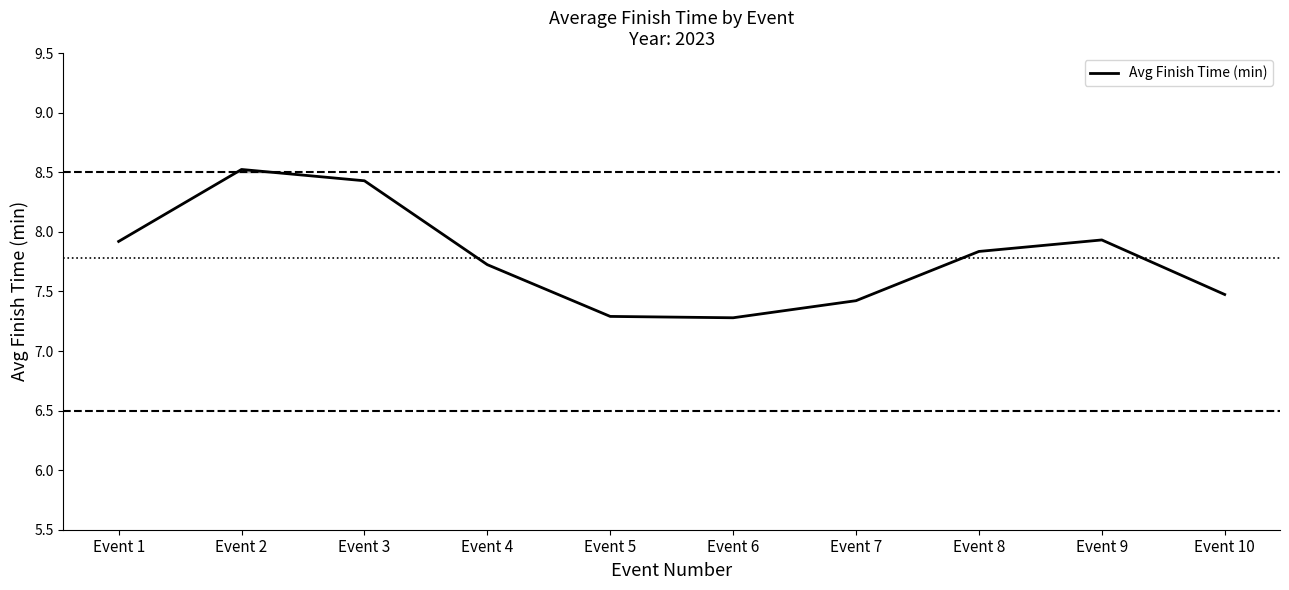

List the labels in order of value, smallest first.

Event 6, Event 5, Event 7, Event 10, Event 4, Event 8, Event 1, Event 9, Event 3, Event 2